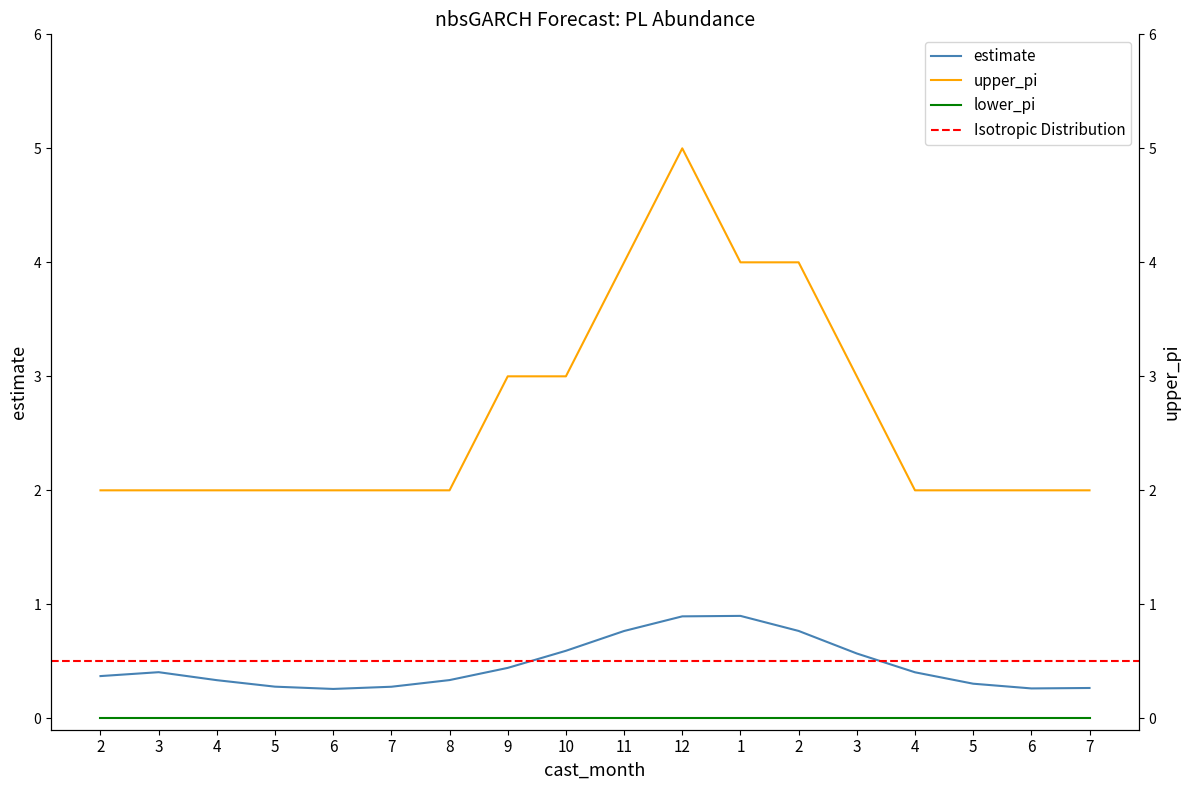

The value of estimate at 7 is 0.3. True or false?

True